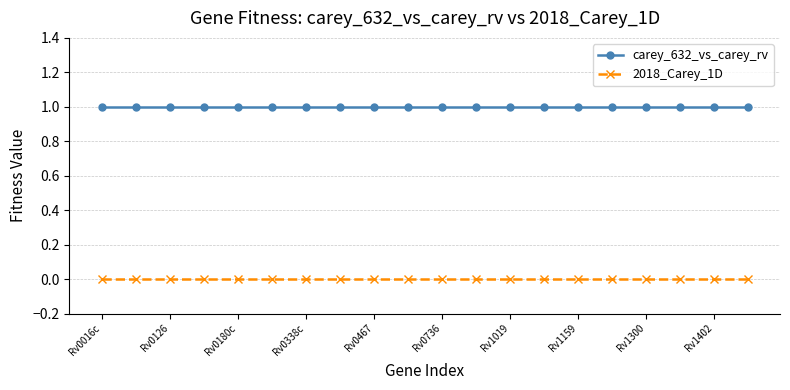

True or false: 2018_Carey_1D and carey_632_vs_carey_rv cross at least once.

False